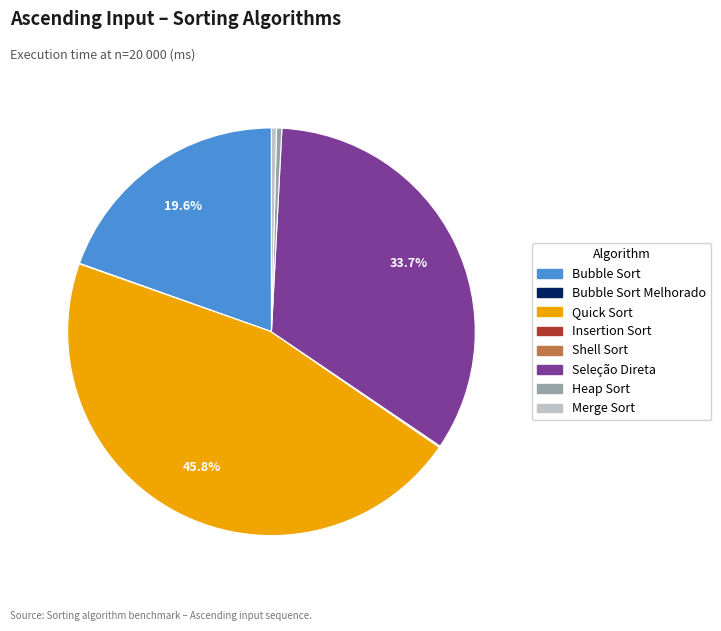

What is the largest slice in the pie chart?

Quick Sort